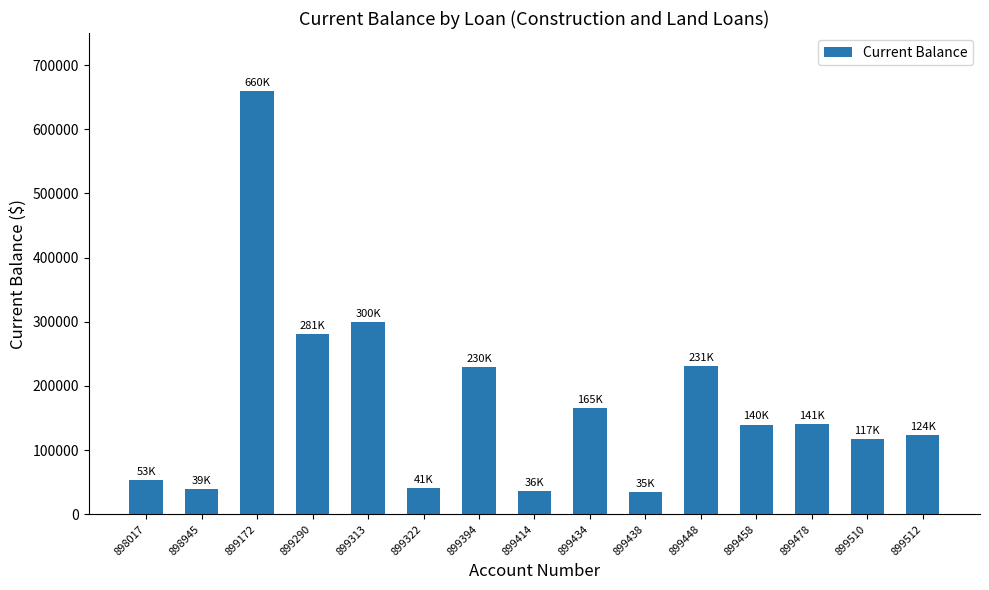

How many categories are shown in the chart?

15